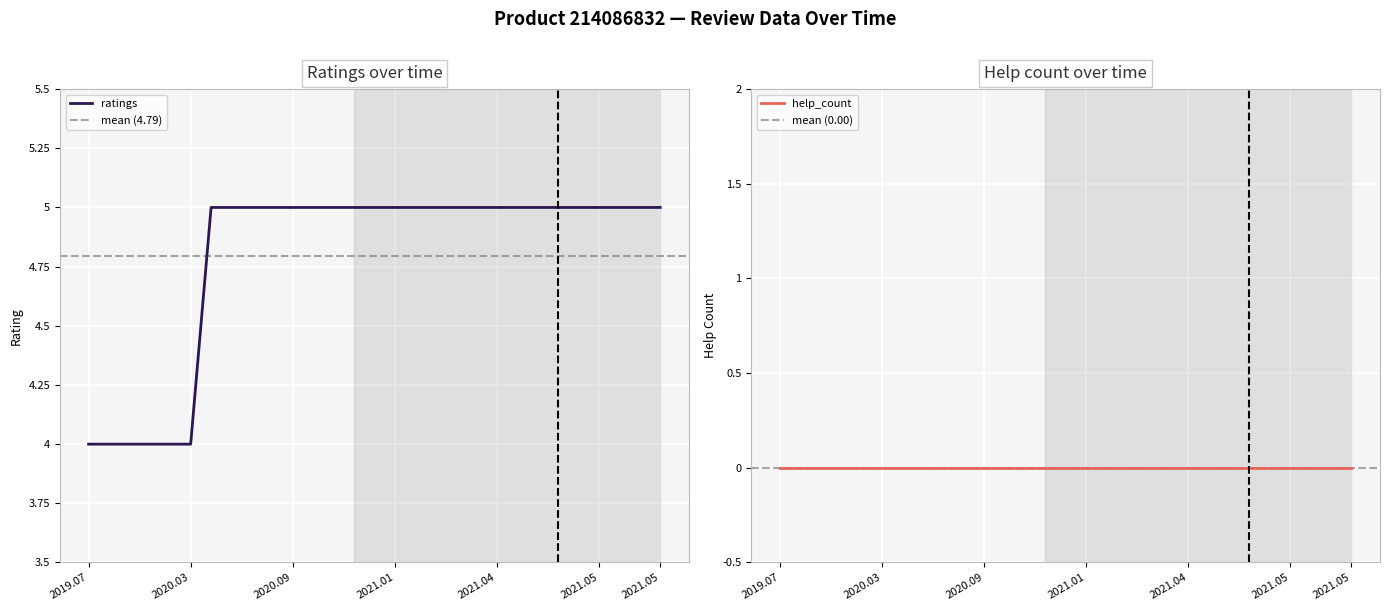

What is the value of the 5th point from the left?

4